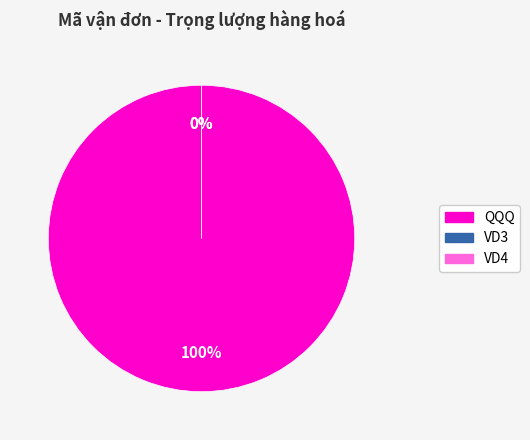

Combined, do VD3 and QQQ account for over 50%?

Yes